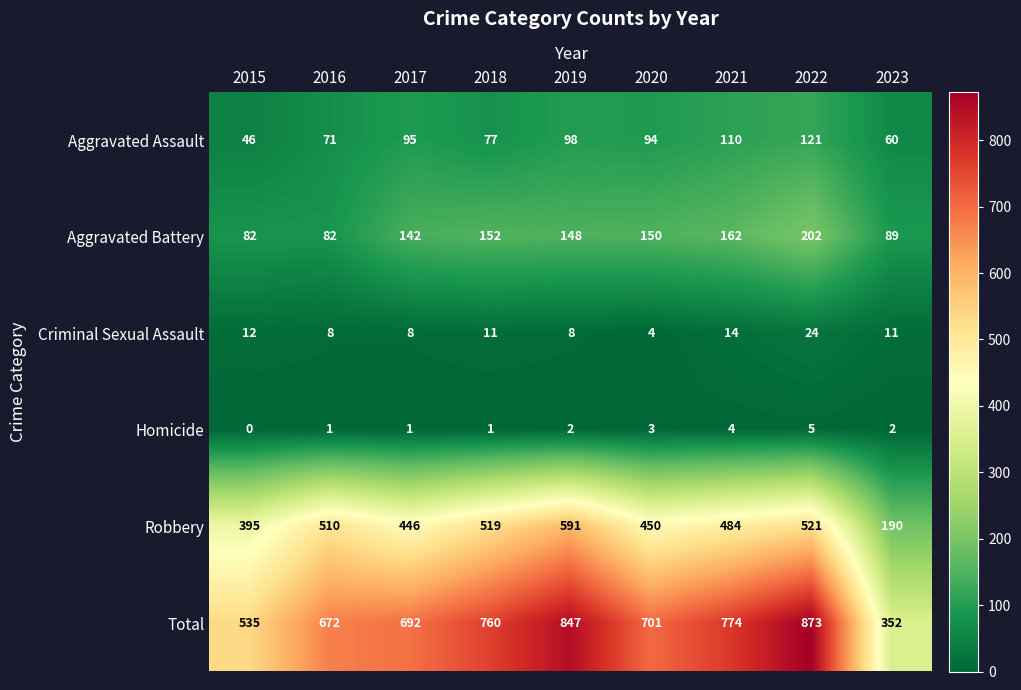

At 2018, list the series in order from largest to smallest.

Total, Robbery, Aggravated Battery, Aggravated Assault, Criminal Sexual Assault, Homicide